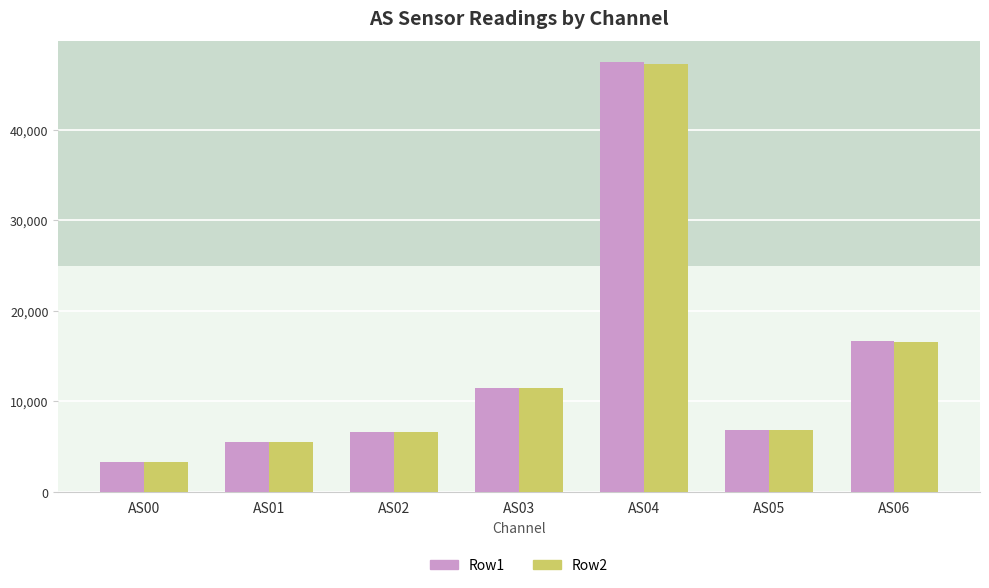

Which series has the widest spread of values?

Row1